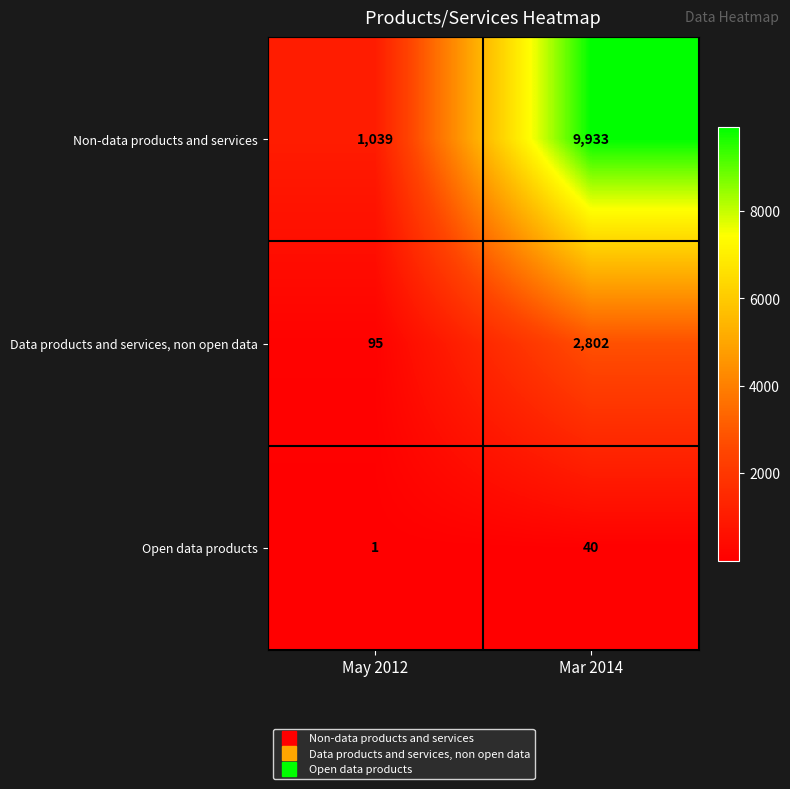

What is the total value across all series at May 2012?

1135